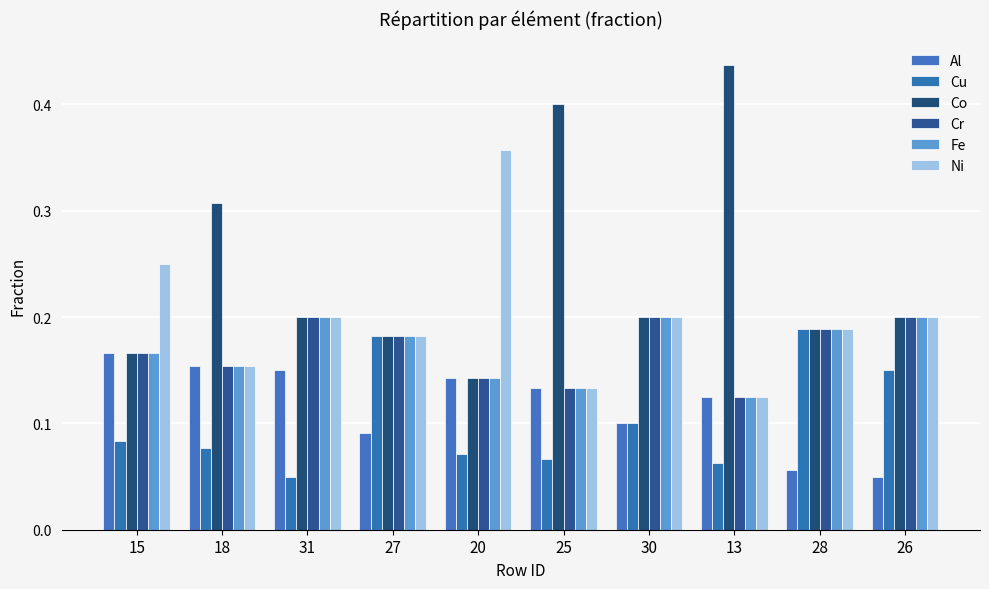

Reading left to right, list all the values displayed in this chart.

Al: 15=0.2	18=0.2	31=0.1	27=0.1	20=0.1	25=0.1	30=0.1	13=0.1	28=0.1	26=0.1
Cu: 15=0.1	18=0.1	31=0.1	27=0.2	20=0.1	25=0.1	30=0.1	13=0.1	28=0.2	26=0.1
Co: 15=0.2	18=0.3	31=0.2	27=0.2	20=0.1	25=0.4	30=0.2	13=0.4	28=0.2	26=0.2
Cr: 15=0.2	18=0.2	31=0.2	27=0.2	20=0.1	25=0.1	30=0.2	13=0.1	28=0.2	26=0.2
Fe: 15=0.2	18=0.2	31=0.2	27=0.2	20=0.1	25=0.1	30=0.2	13=0.1	28=0.2	26=0.2
Ni: 15=0.2	18=0.2	31=0.2	27=0.2	20=0.4	25=0.1	30=0.2	13=0.1	28=0.2	26=0.2